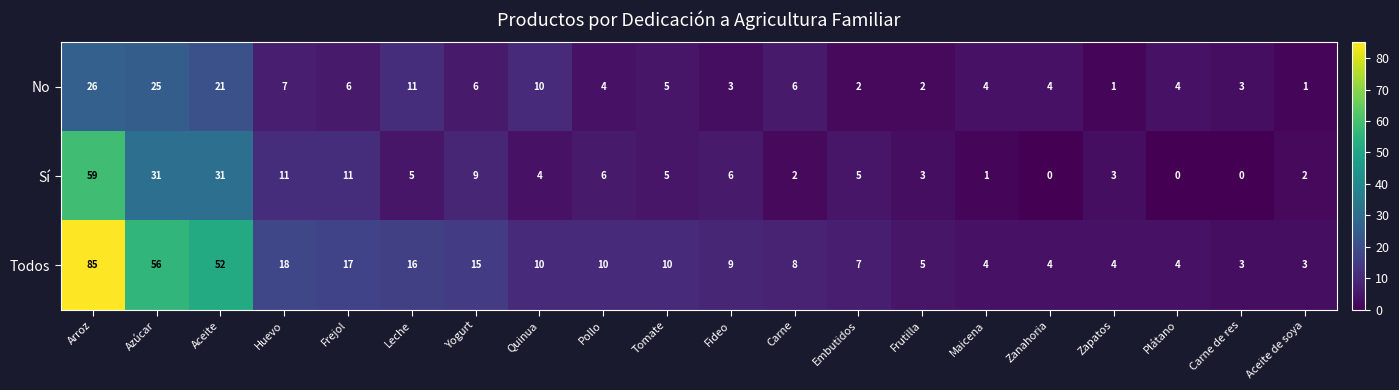

Between Arroz and Tomate, which series saw the biggest shift?

Todos